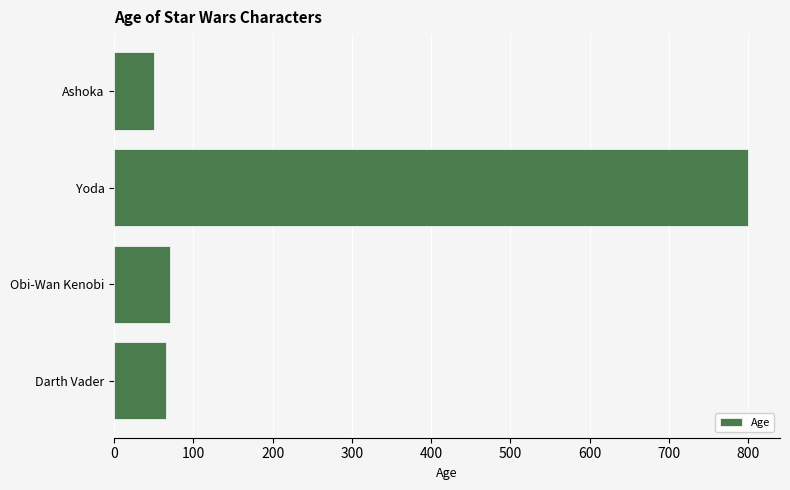

Reading bottom to top, list all the values displayed in this chart.

Darth Vader=66	Obi-Wan Kenobi=70	Yoda=800	Ashoka=50